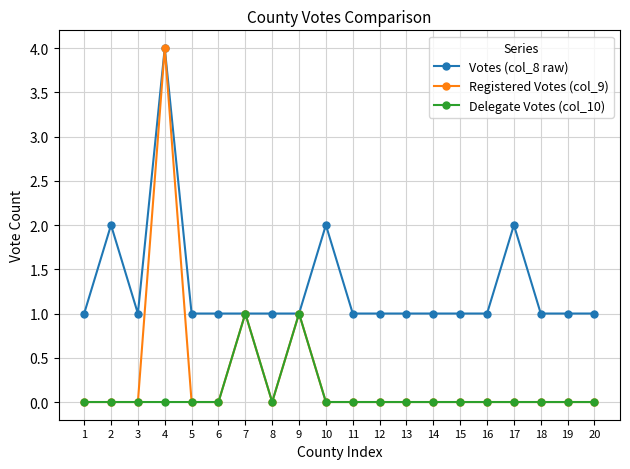

True or false: Delegate Votes (col_10) has a value of -1 at 15.

False